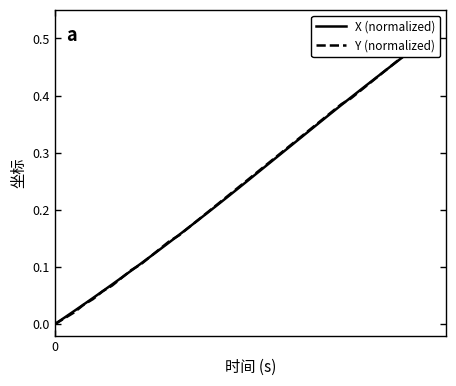

Reading right to left, transcribe all the data shown in this chart.

X (normalized): 0.5	0.5	0.5	0.5	0.4	0.4	0.4	0.4	0.4	0.4	0.4	0.4	0.3	0.3	0.3	0.3	0.3	0.3	0.3	0.2	0.2	0.2	0.2	0.2	0.2	0.2	0.2	0.1	0.1	0.1	0.1	0.1	0.1	0.1	0.1	0.0	0.0	0.0	0.0	0.0
Y (normalized): 0.5	0.5	0.5	0.5	0.4	0.4	0.4	0.4	0.4	0.4	0.4	0.4	0.3	0.3	0.3	0.3	0.3	0.3	0.3	0.2	0.2	0.2	0.2	0.2	0.2	0.2	0.2	0.1	0.1	0.1	0.1	0.1	0.1	0.1	0.1	0.0	0.0	0.0	0.0	0.0